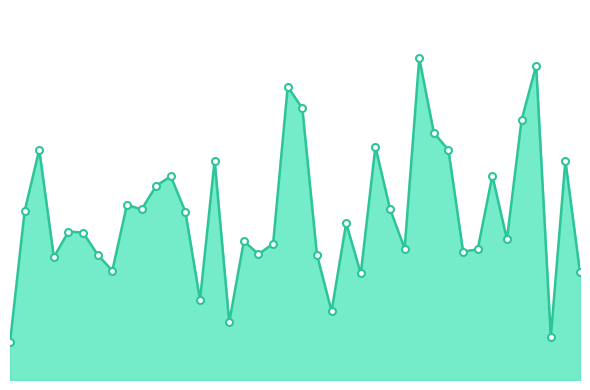

Rank the categories by value from lowest to highest.

0, 37, 15, 22, 13, 24, 39, 7, 3, 21, 6, 17, 31, 32, 27, 18, 16, 34, 5, 4, 23, 12, 1, 9, 26, 8, 10, 11, 33, 38, 14, 30, 2, 25, 29, 35, 20, 19, 36, 28